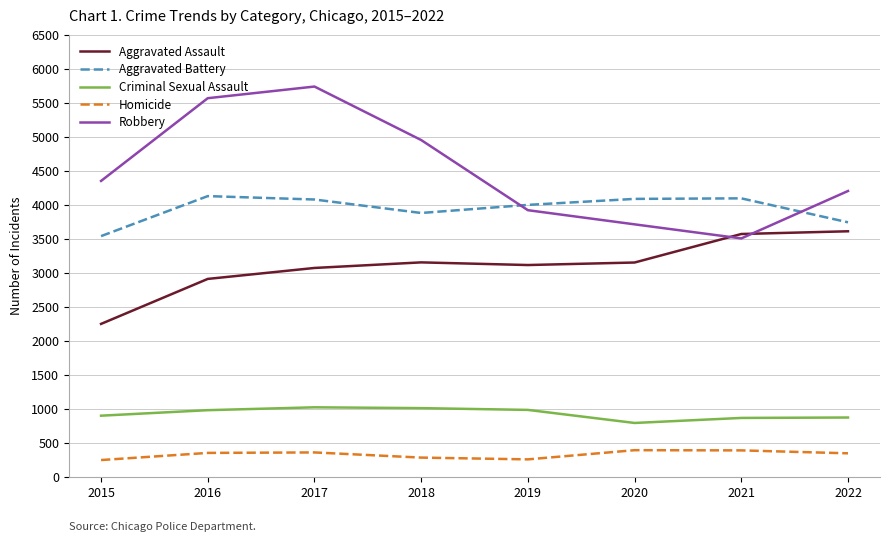

What are all the series names shown in the legend?

Aggravated Assault, Aggravated Battery, Criminal Sexual Assault, Homicide, Robbery